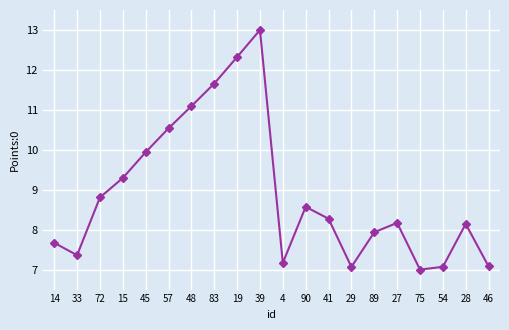

Which label corresponds to the largest value in the chart?

39